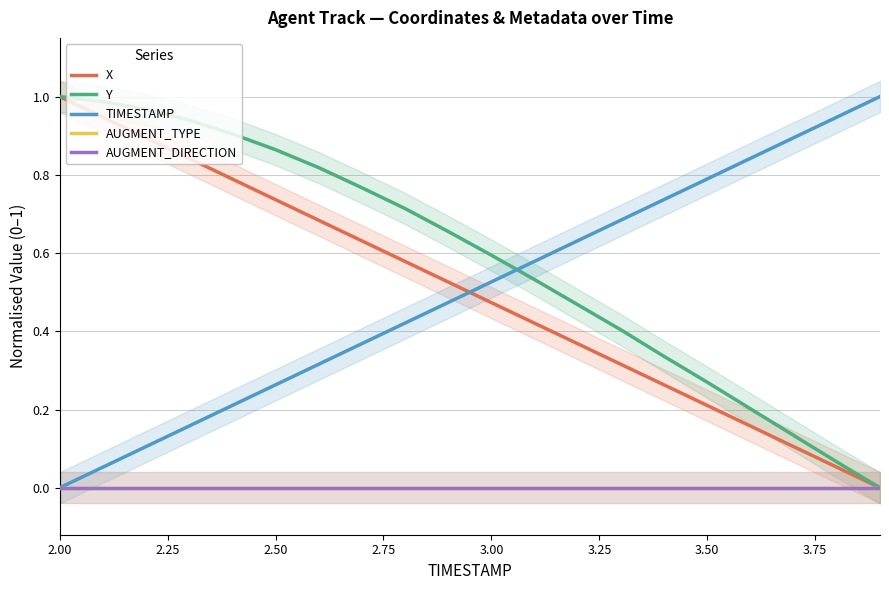

What is the sum of all TIMESTAMP values?

10.0